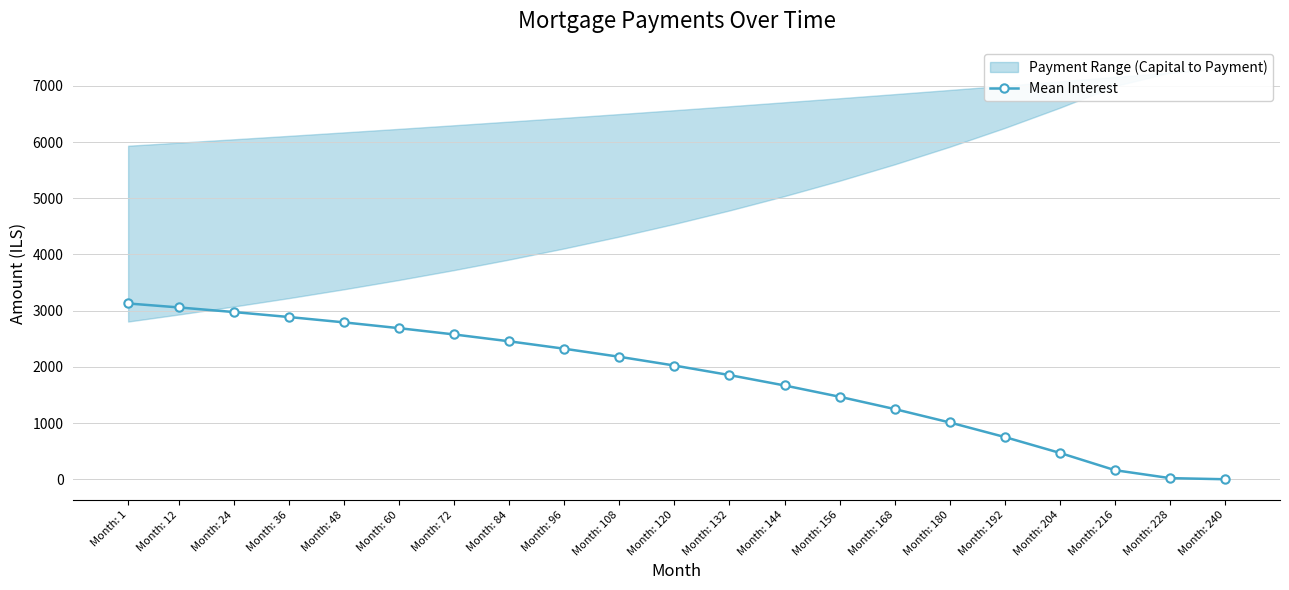

What is the difference between the values at Month: 12 and Month: 84?

602.8